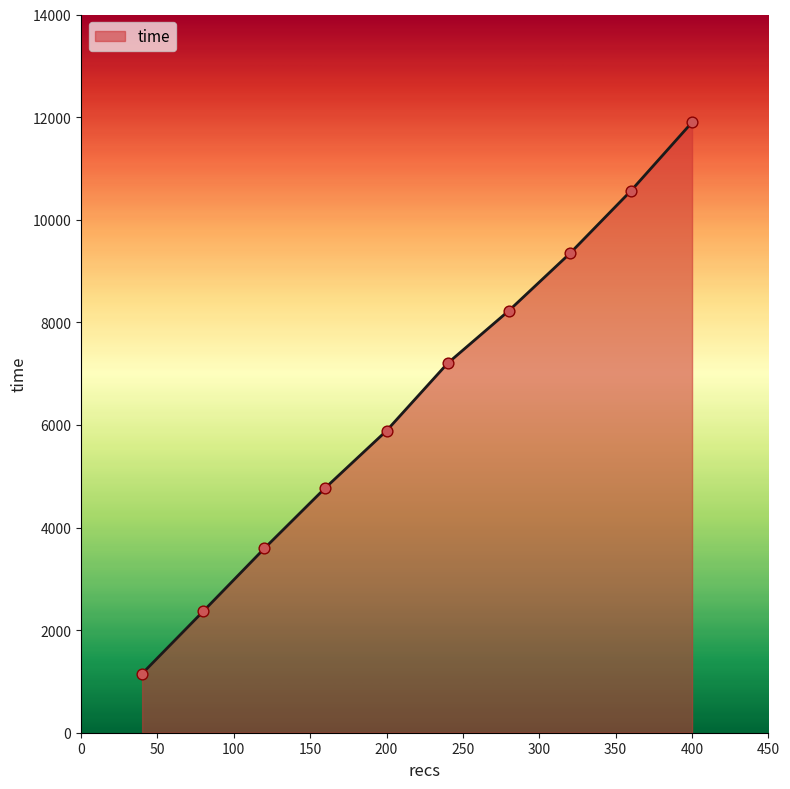

What is the minimum value shown in the chart?

1151